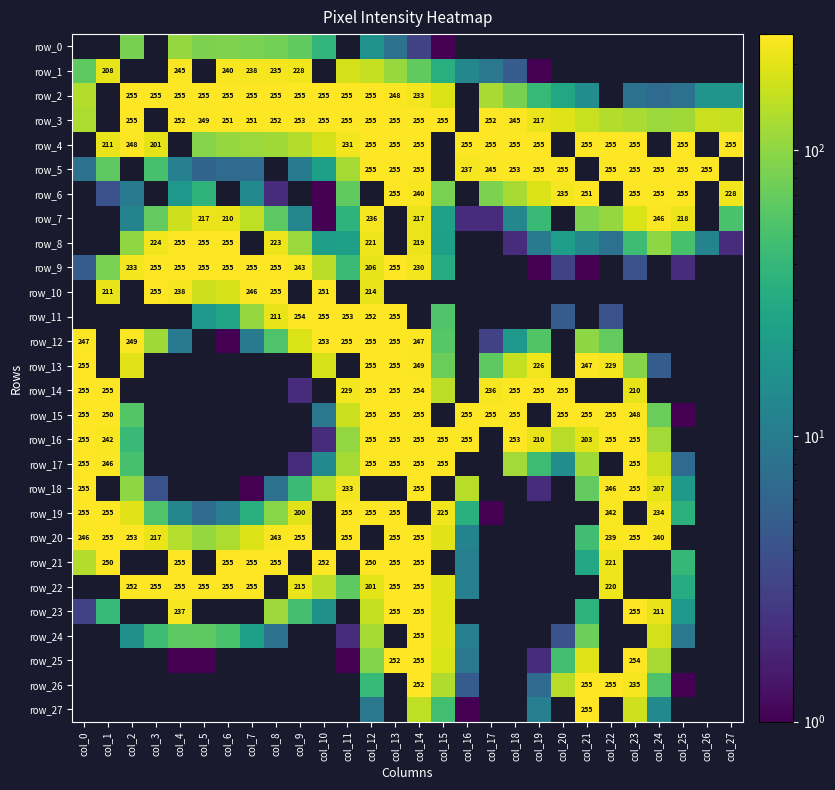

At which category is the sum across all series the highest?

col_14